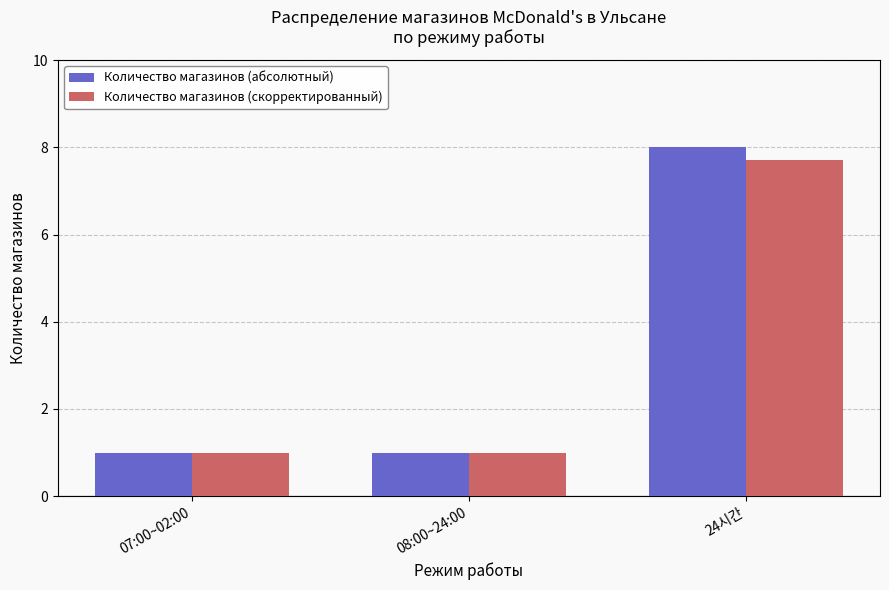

What is the total value across all series at 08:00~24:00?

2.0